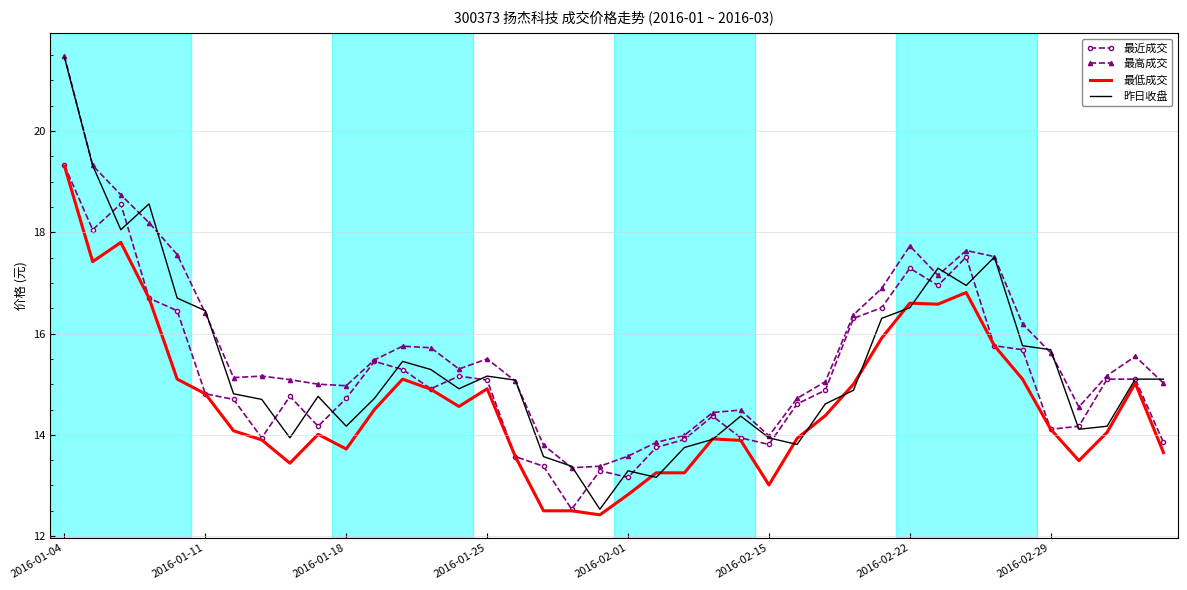

What is the highest value of the 最低成交 series?

19.3